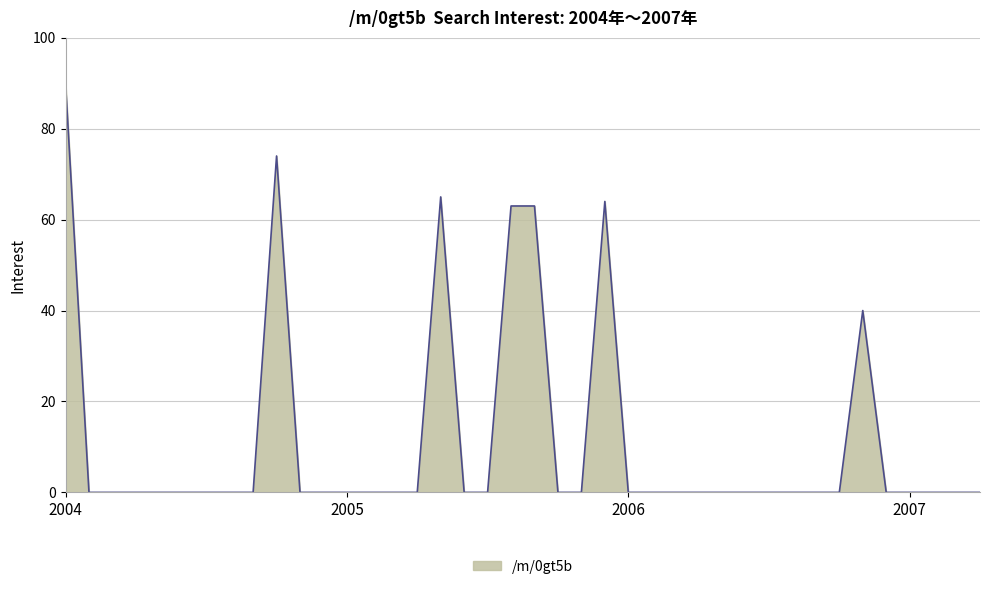

What is the maximum value shown in the chart?

90